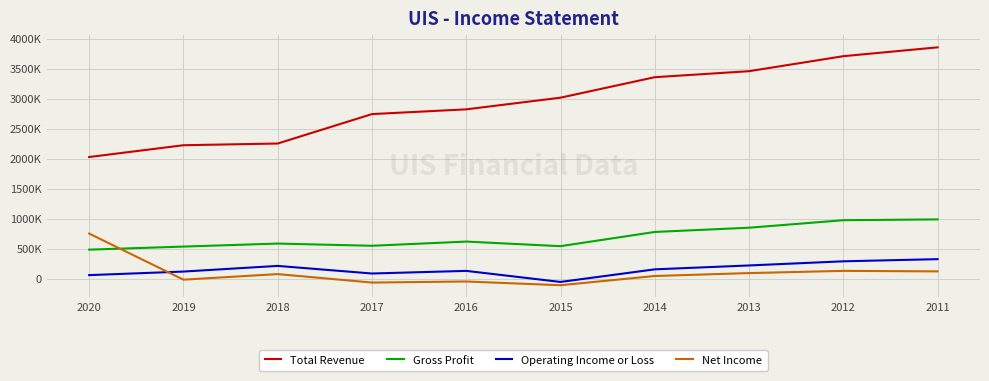

What is the difference between the maximum and minimum values in the Operating Income or Loss series?

379700